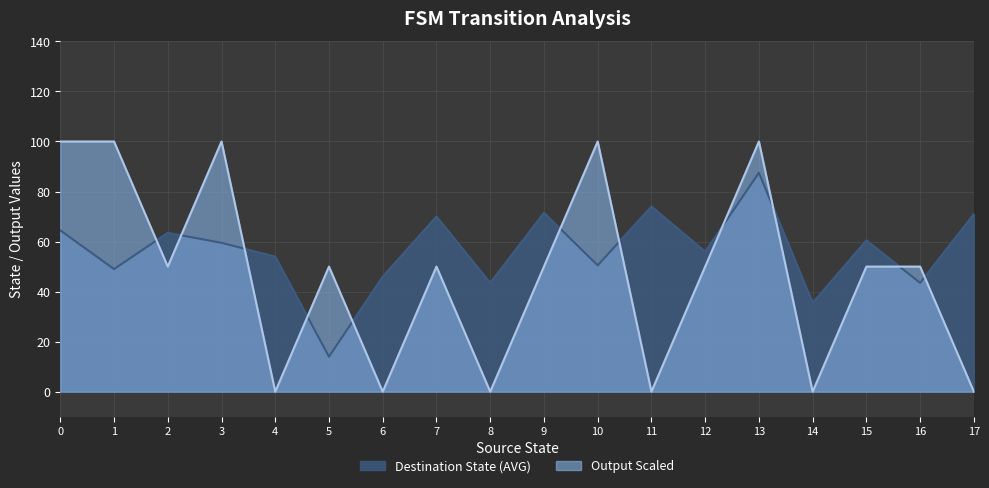

Is it true that output_symbol equals 0 at 6?

False